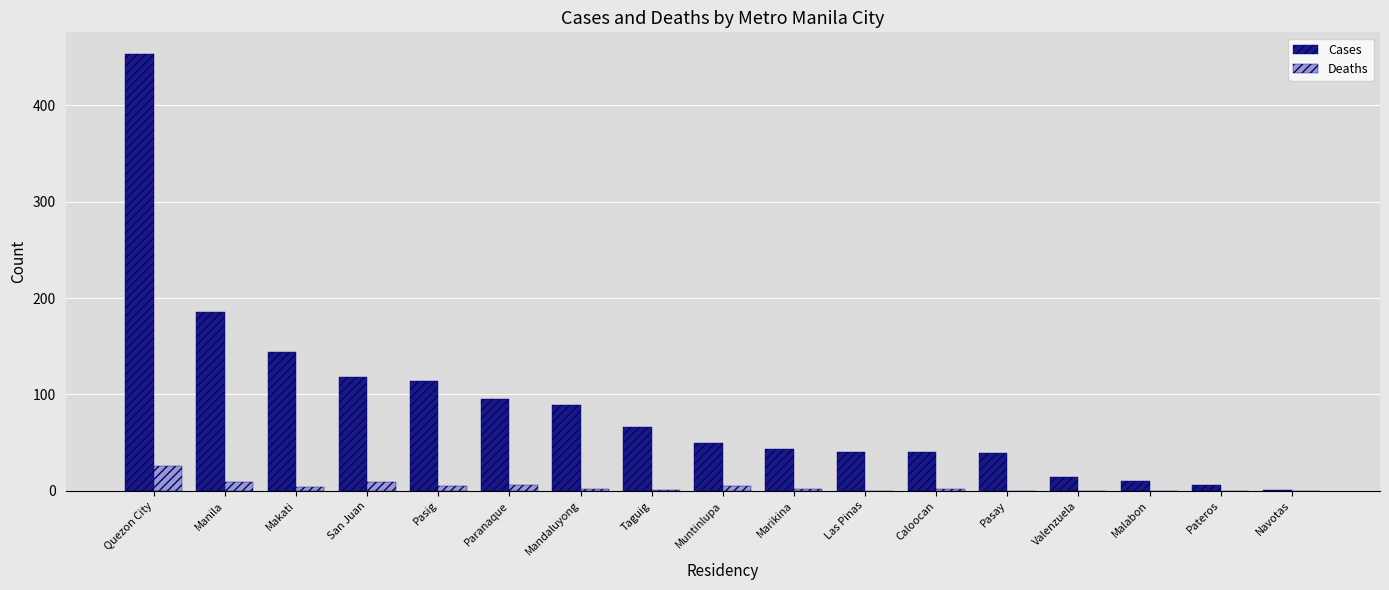

Count the number of categories in the chart.

17